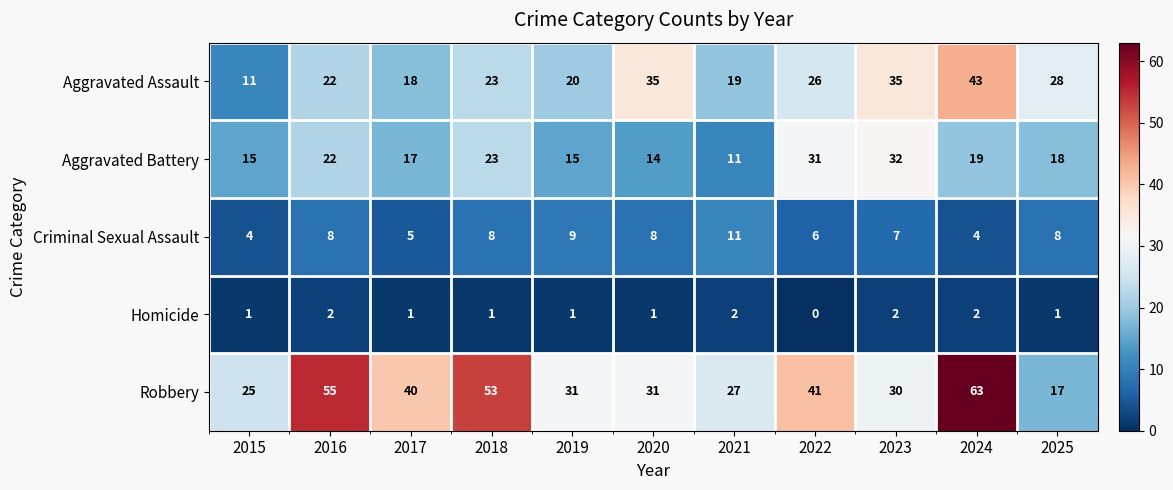

Which series changed the most between 2018 and 2025?

Robbery